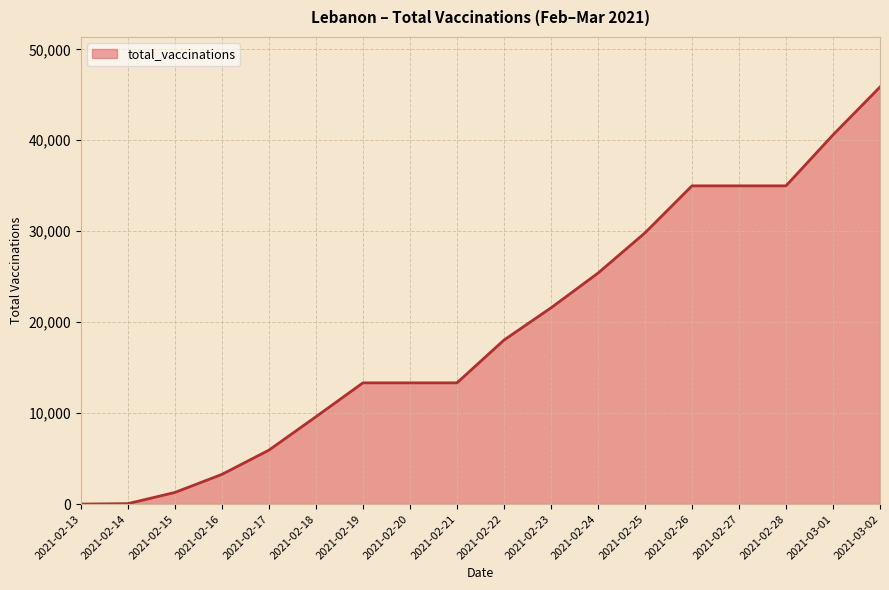

What is the average value?

19242